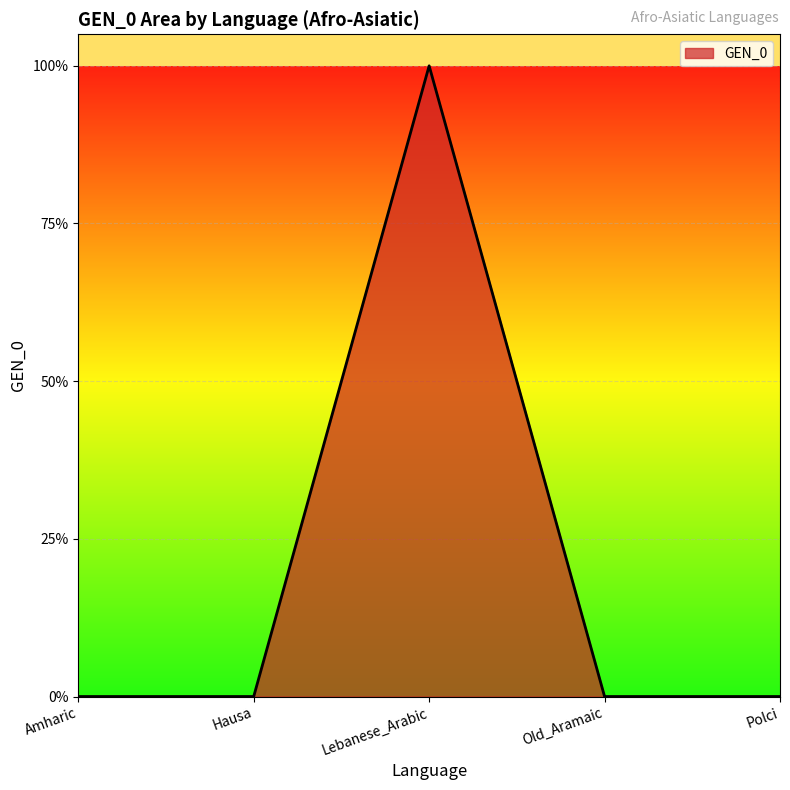

Reading left to right, transcribe all the data shown in this chart.

0	0	1	0	0